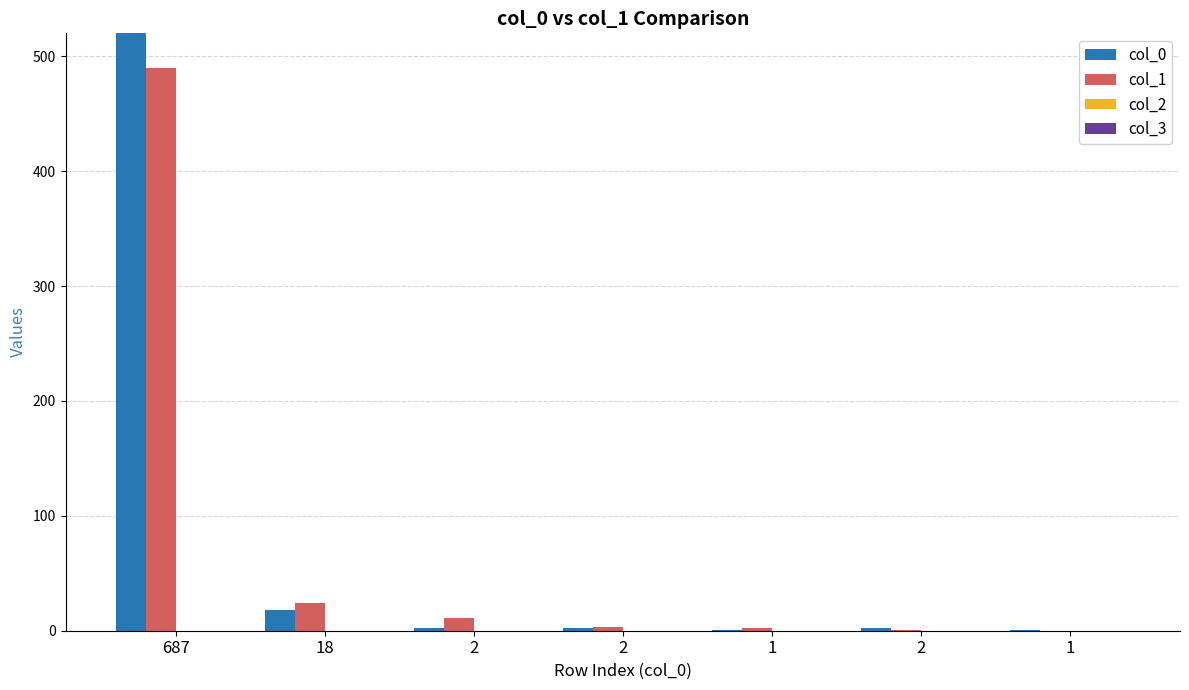

Count the number of categories in the chart.

7